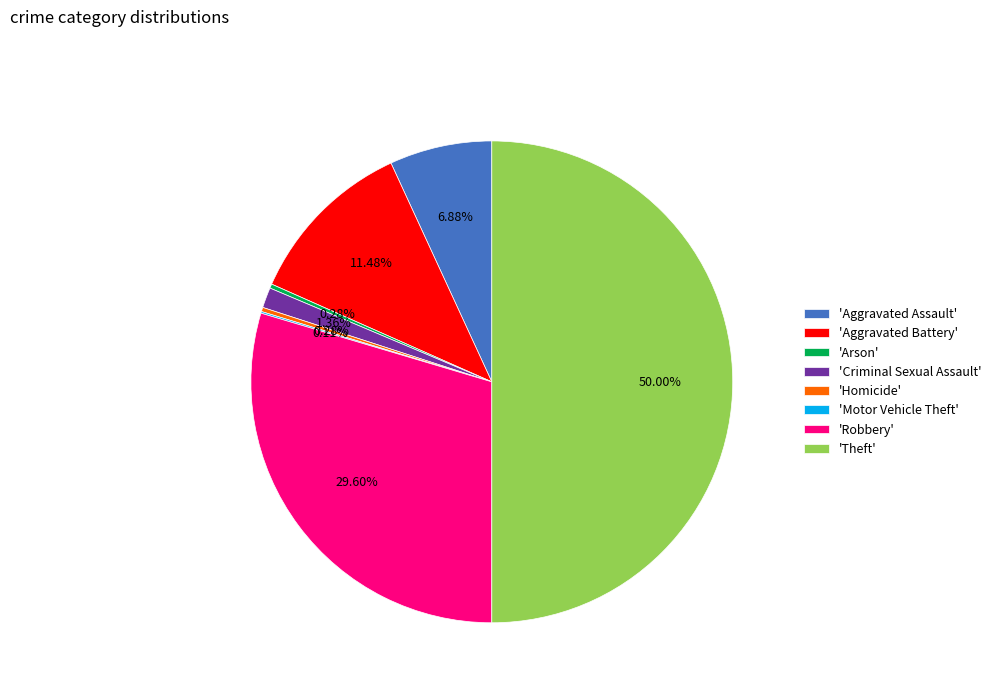

Combined, do 'Criminal Sexual Assault' and 'Homicide' account for over 50%?

No